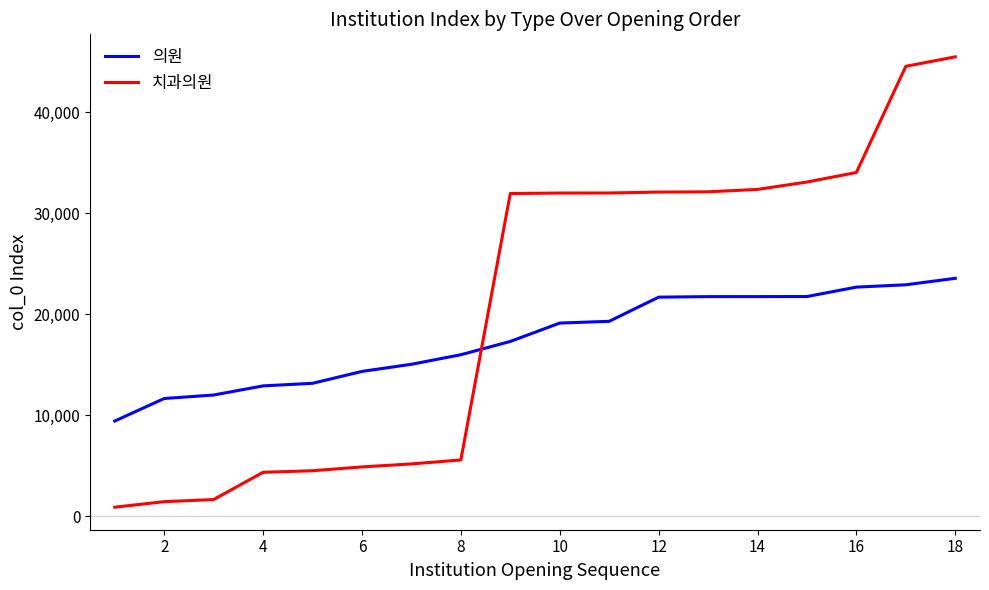

Which series has the widest spread of values?

치과의원